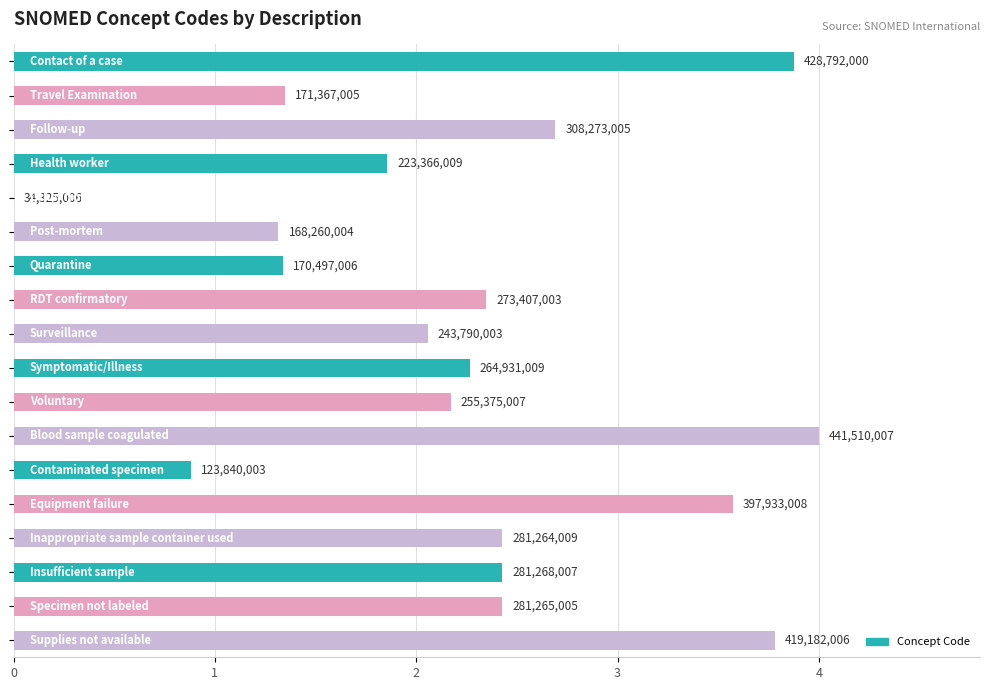

At which label is the value closest to 2?

Surveillance